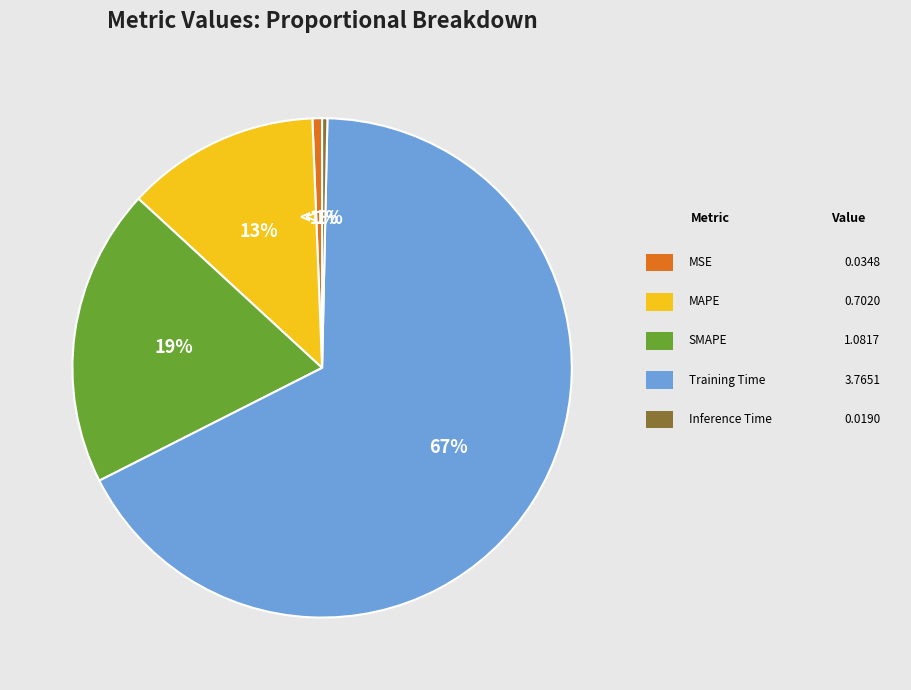

Rank the categories by value from highest to lowest.

Training Time, SMAPE, MAPE, MSE, Inference Time